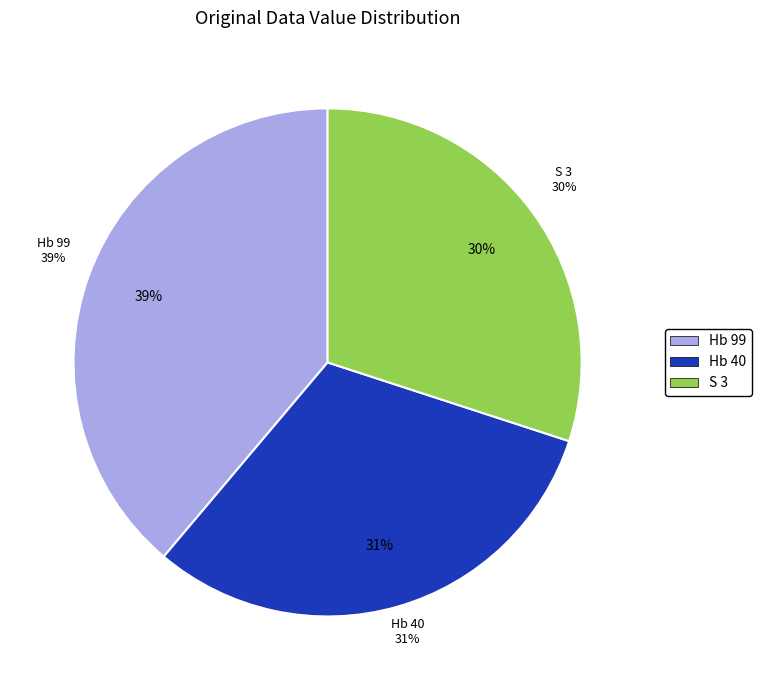

Combined, do S 3 and Hb 99 account for over 50%?

Yes